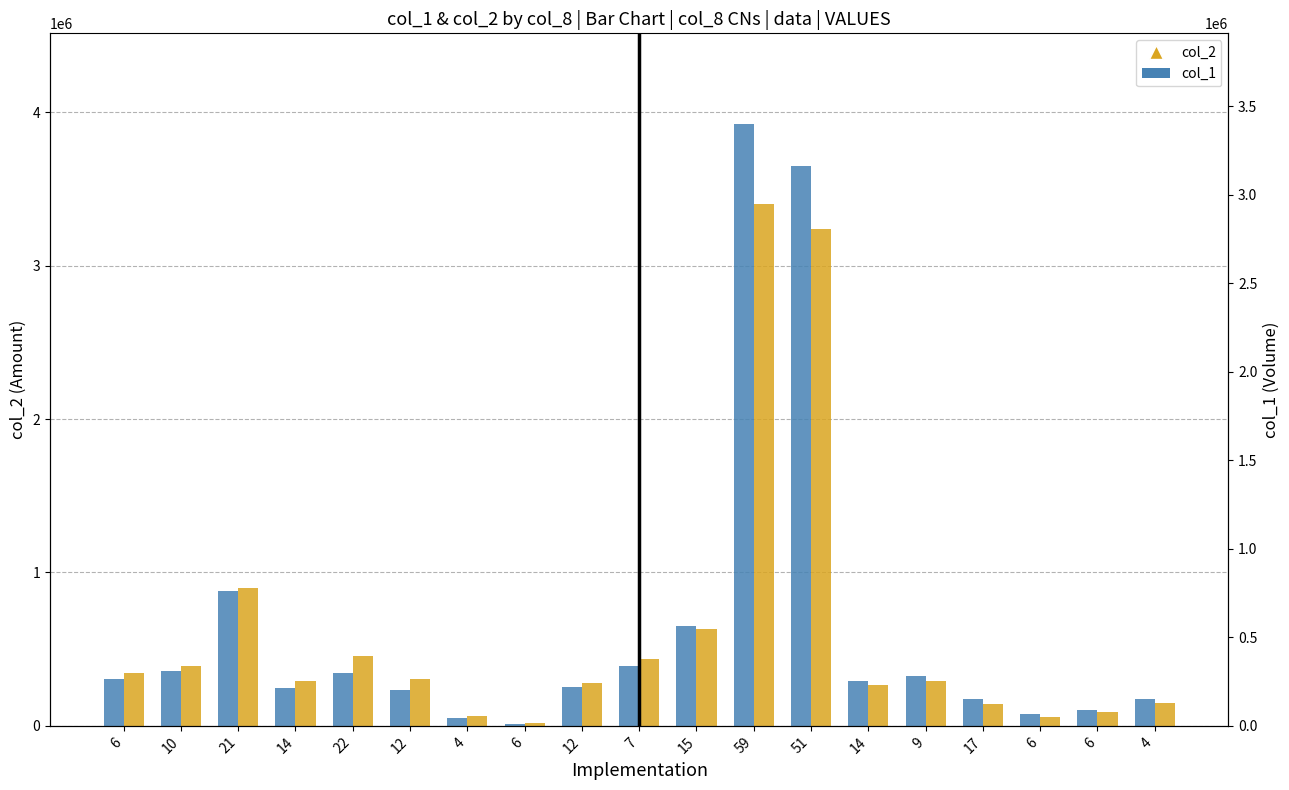

How many bars are there in total?

38